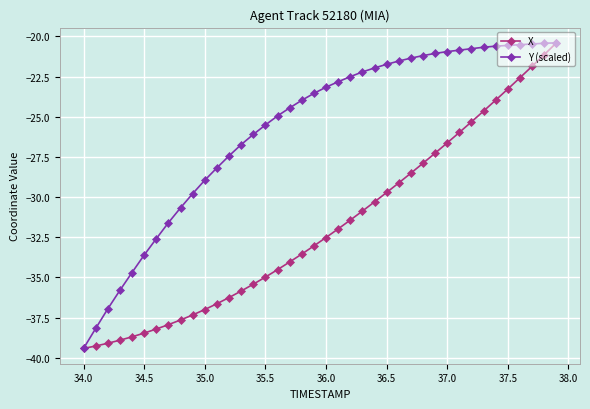

Rank the series by their average value, from lowest to highest.

X, Y (scaled)